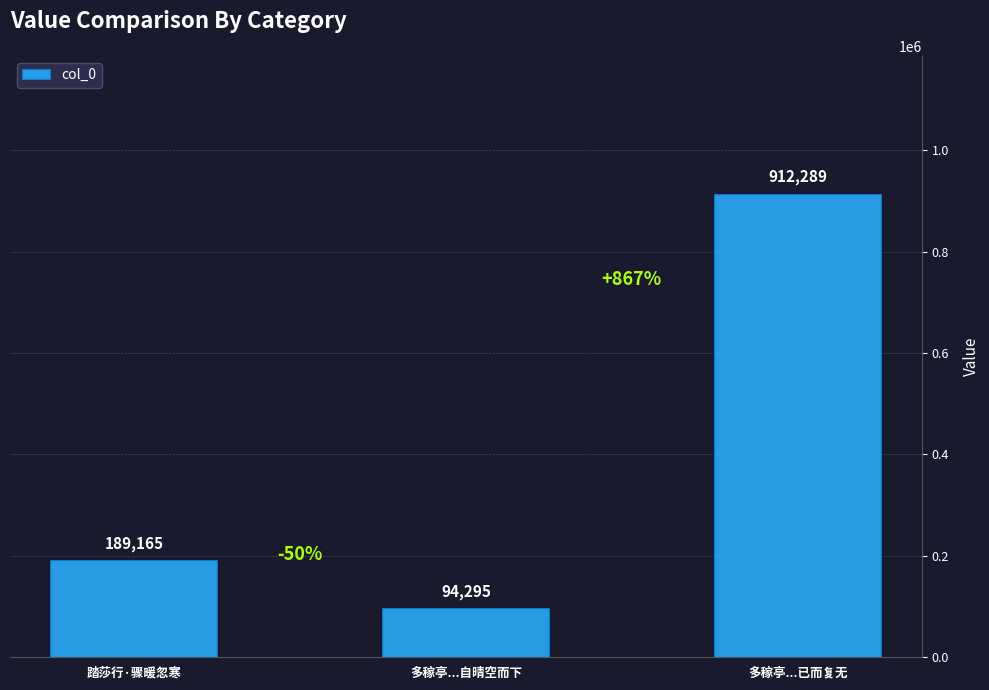

True or false: the data shows 189165 at 踏莎行·骤暖忽寒.

True